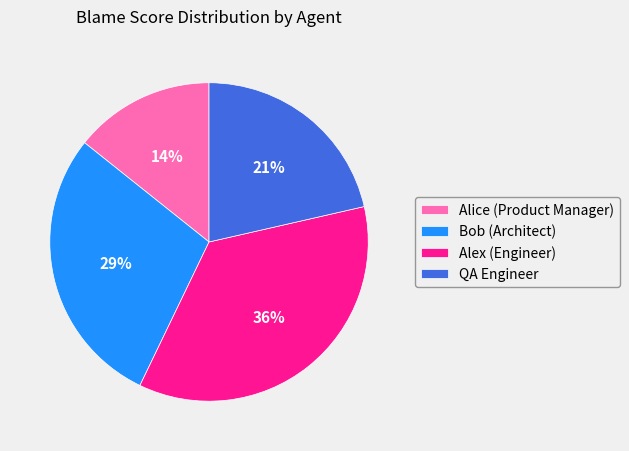

What is the largest slice in the pie chart?

Alex (Engineer)